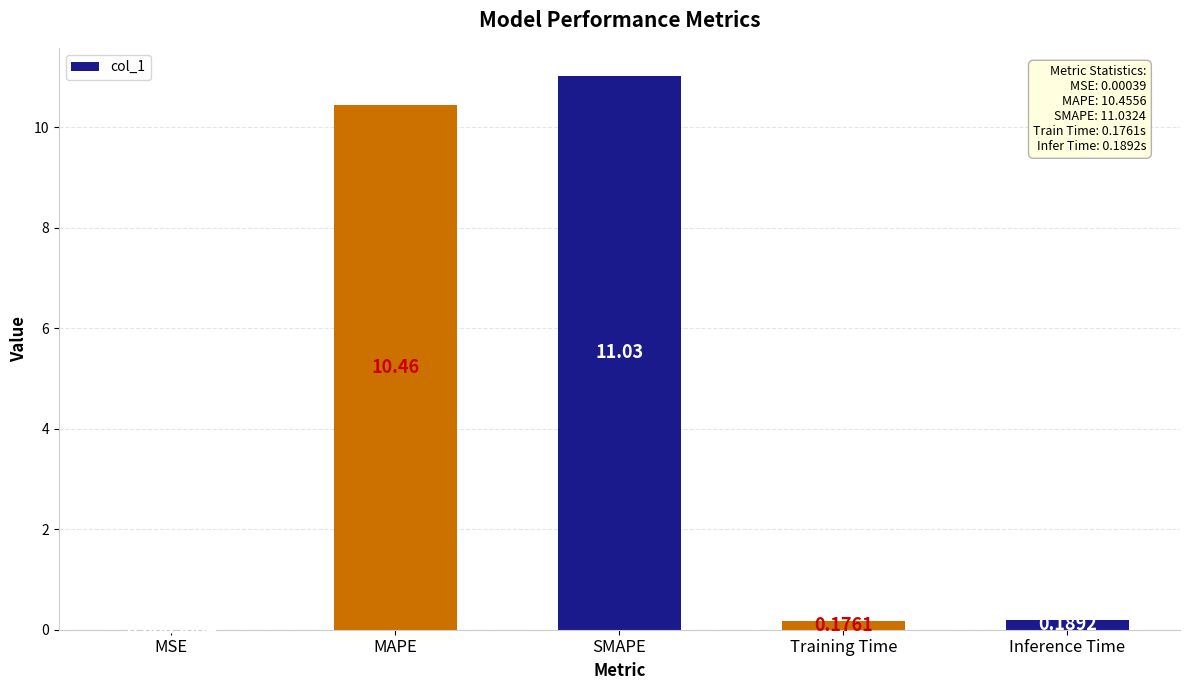

What is the difference between the values at MSE and SMAPE?

11.0